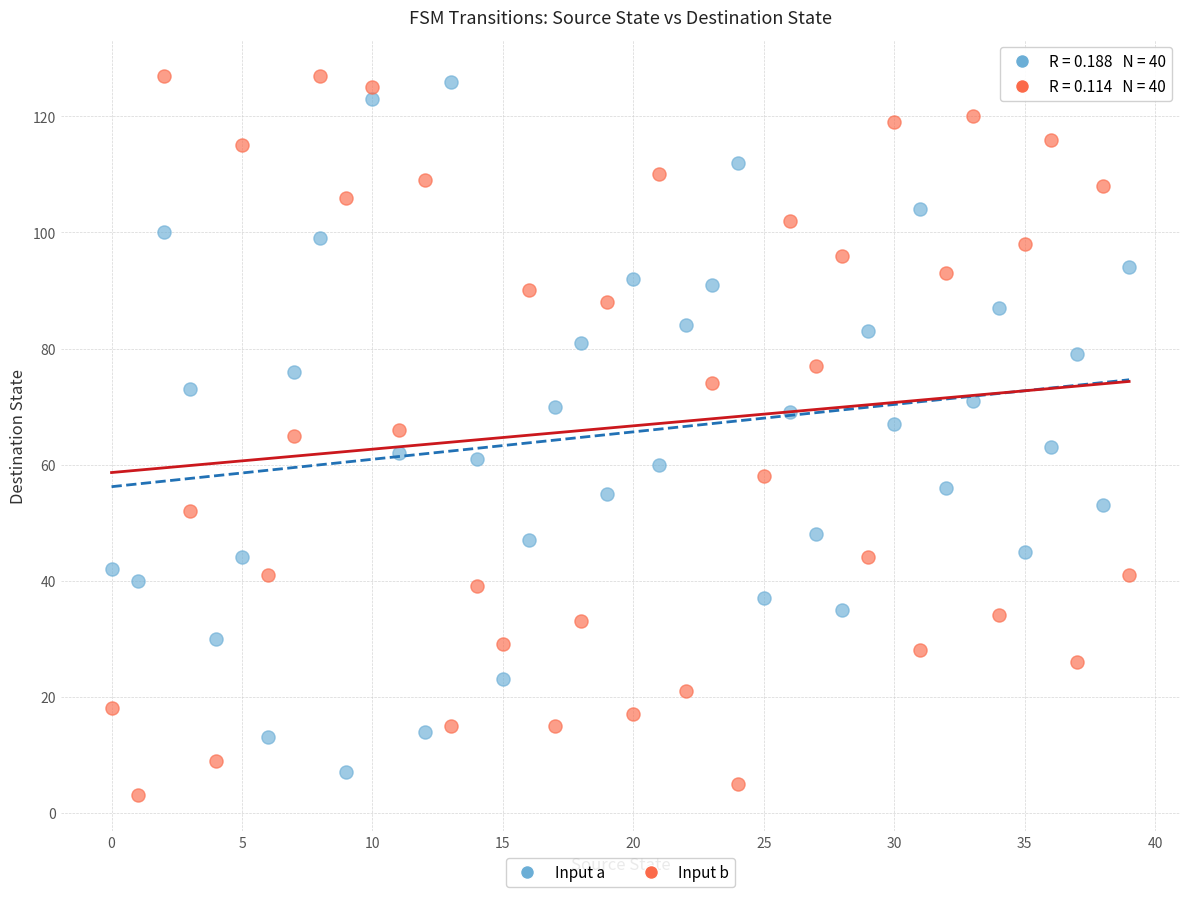

What are all the series names shown in the legend?

Input a, Input b